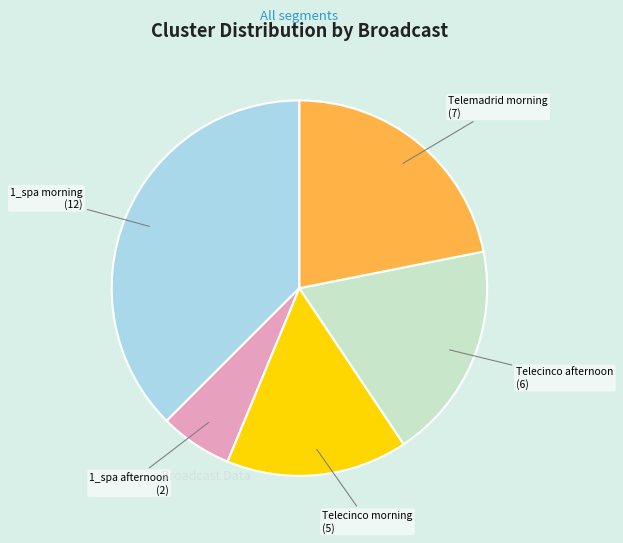

Does any single category account for the majority?

No